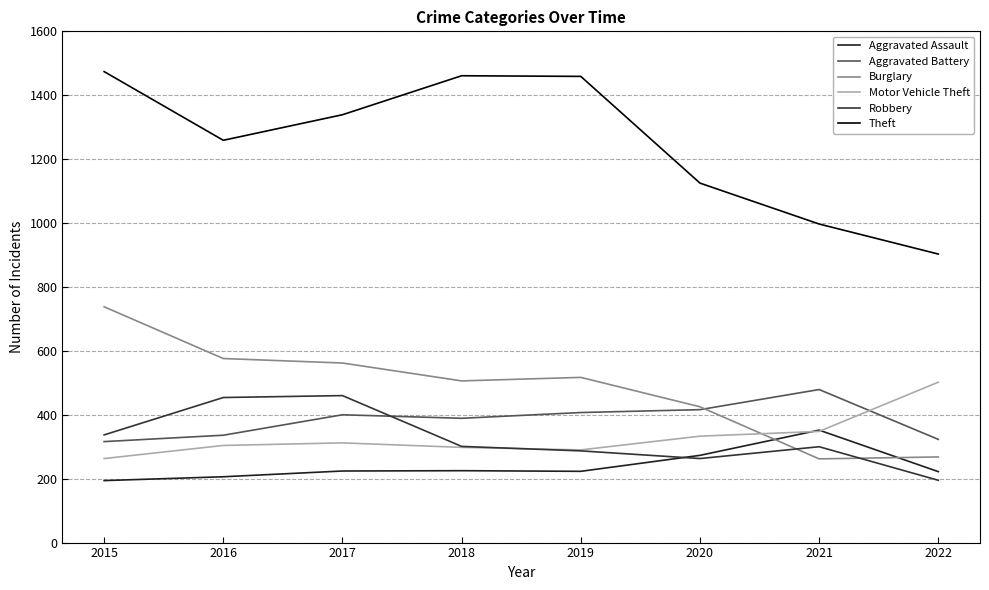

Which has a higher value, 2021 or 2018?

2021